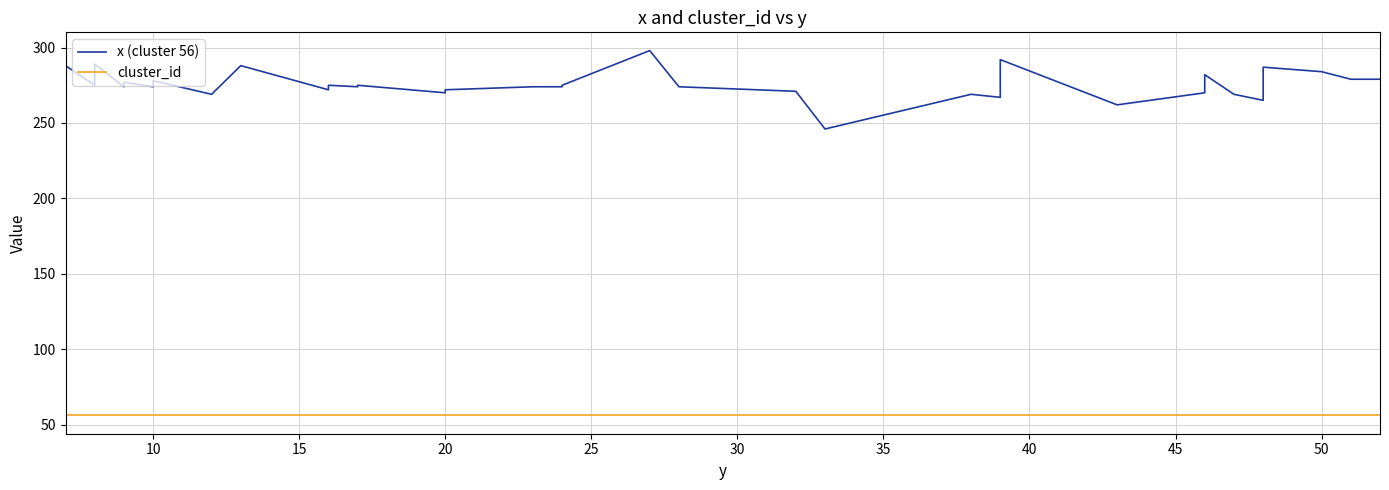

True or false: x (cluster 56) and cluster_id intersect in this chart.

False